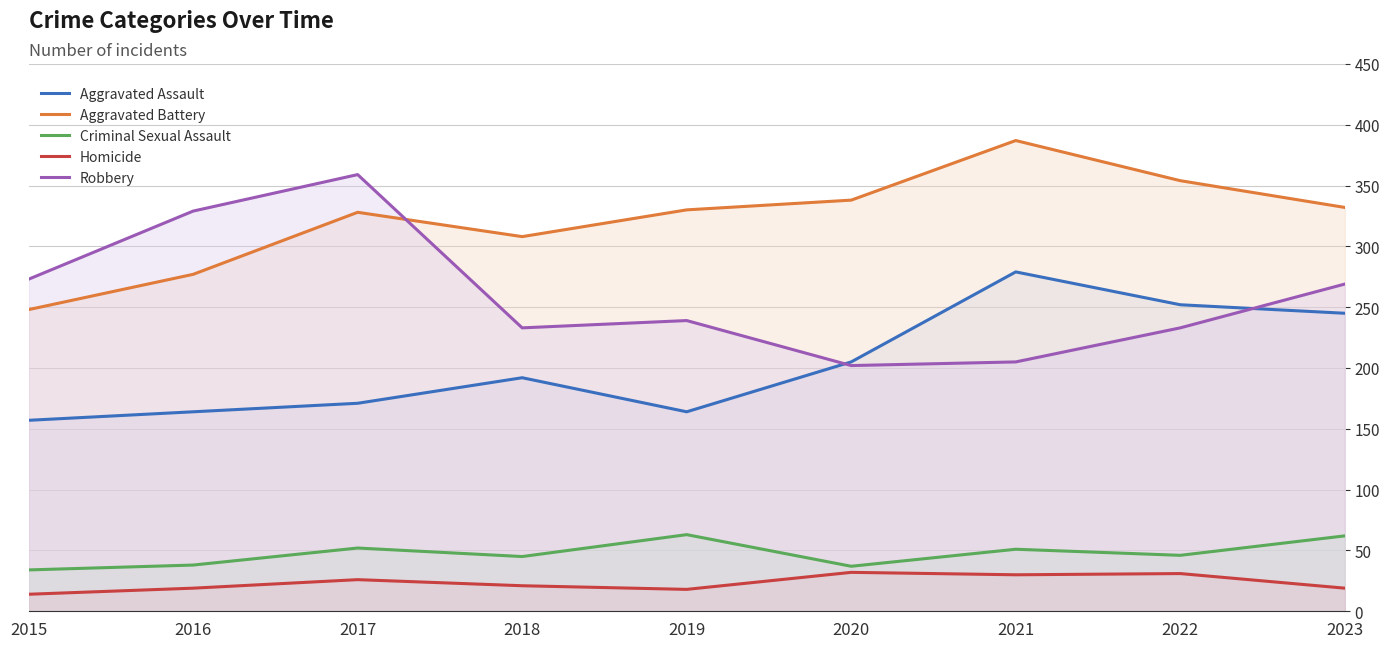

At which label does Robbery first exceed 239?

2015